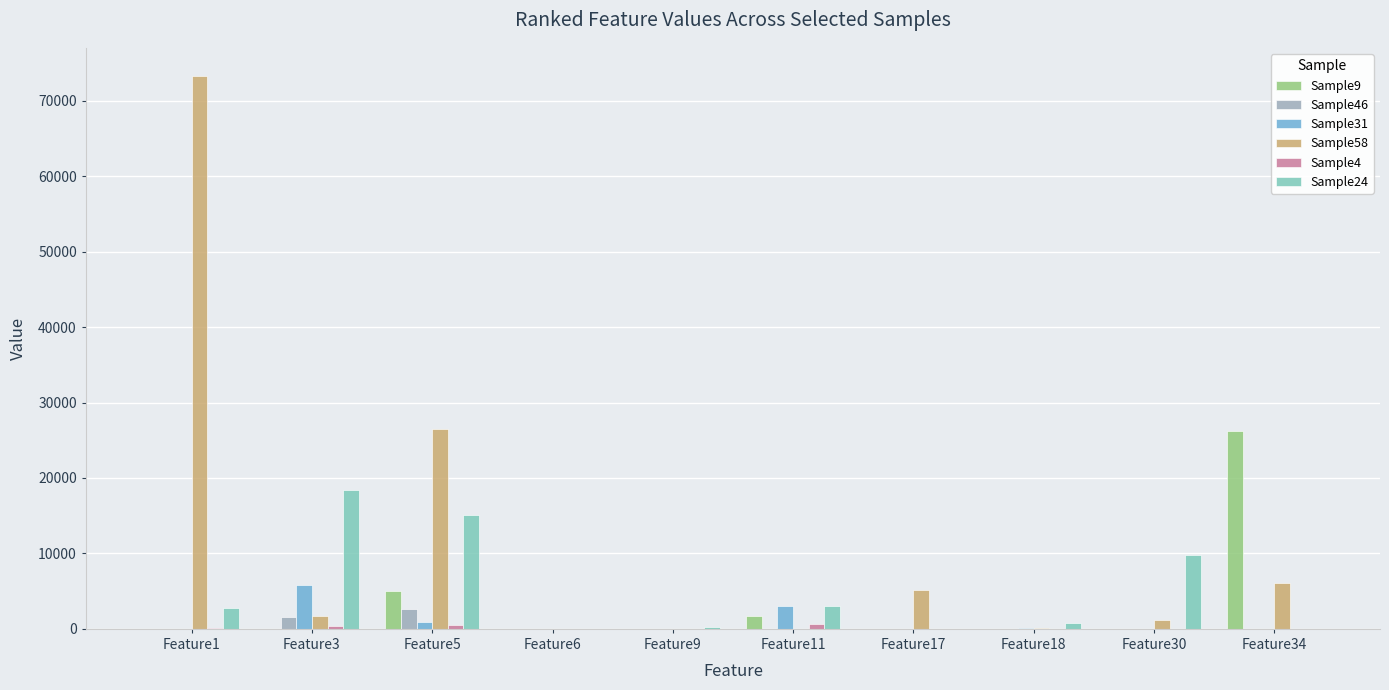

Between Feature6 and Feature34, which series saw the biggest shift?

Sample9